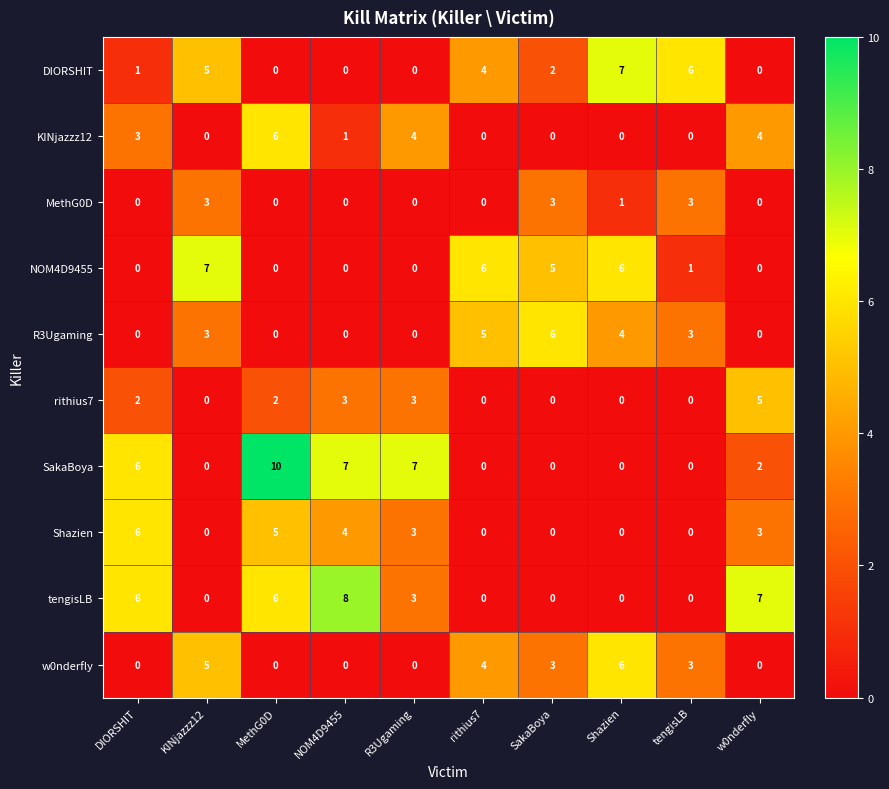

How many KINjazzz12 values are between 0 and 4?

9